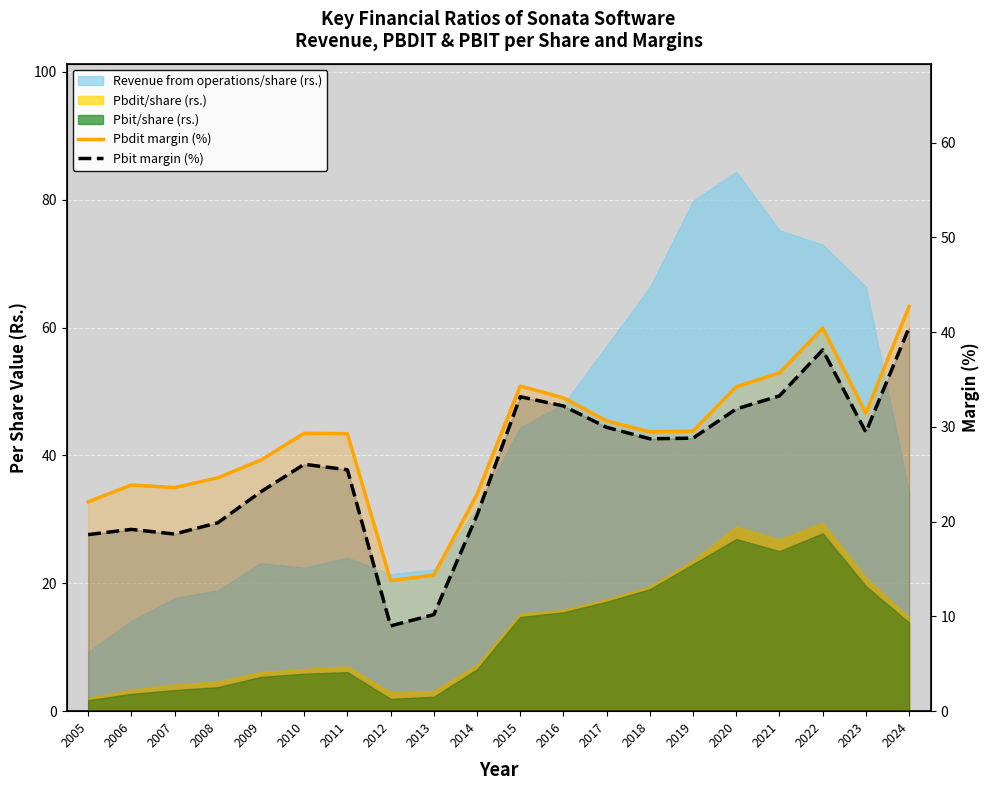

What is the value of the Pbdit margin (%) point at the 20th from the left?

42.7